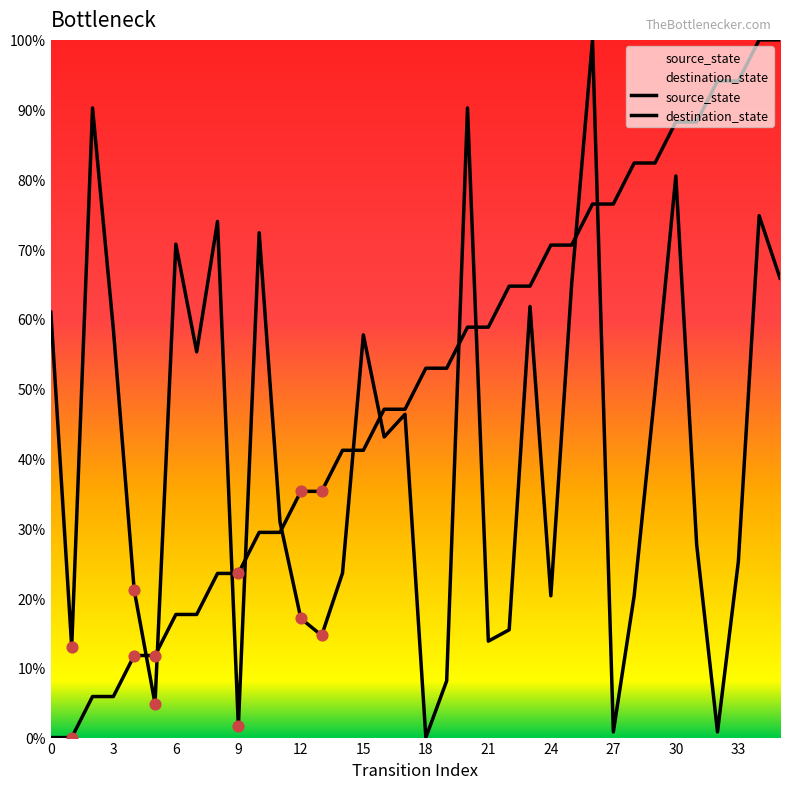

At which category is the sum across all series the highest?

26